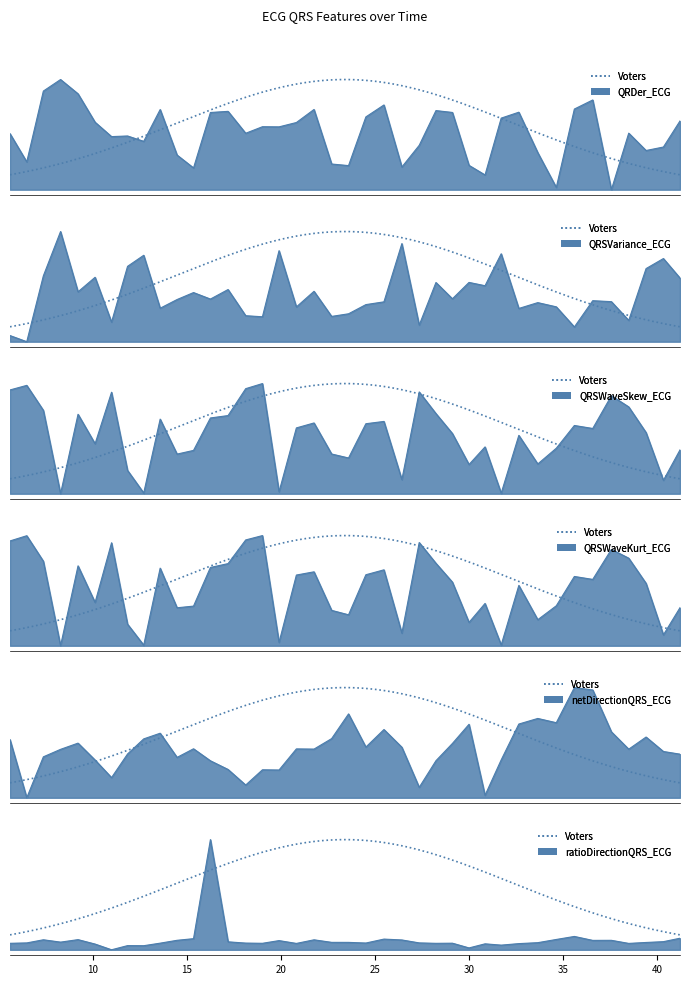

Is the value of netDirectionQRS_ECG at 33 greater than the value of QRDer_ECG at 33?

Yes